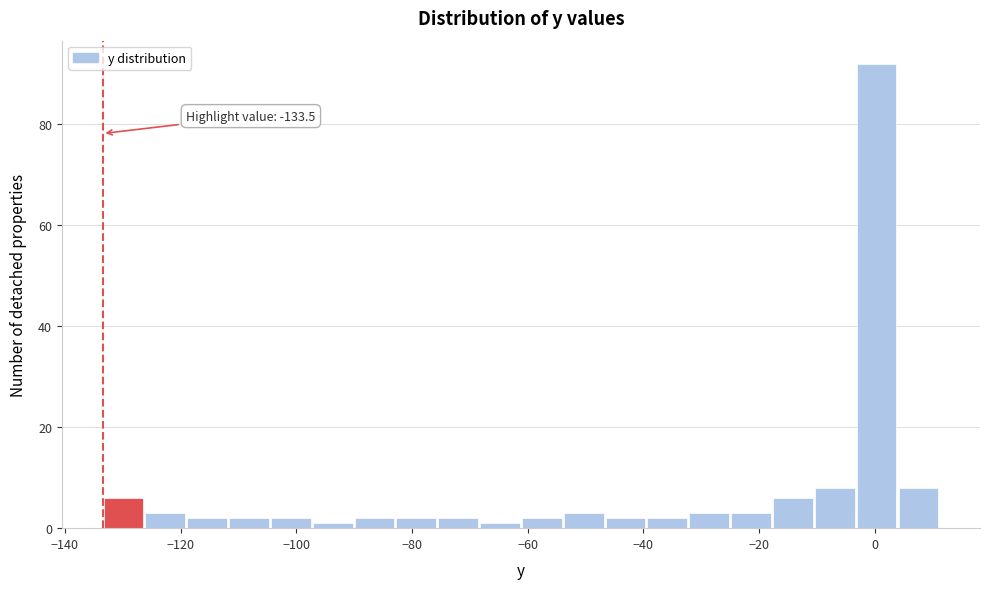

Read against the x-axis, roughly where is the centre of the tallest bar?

0